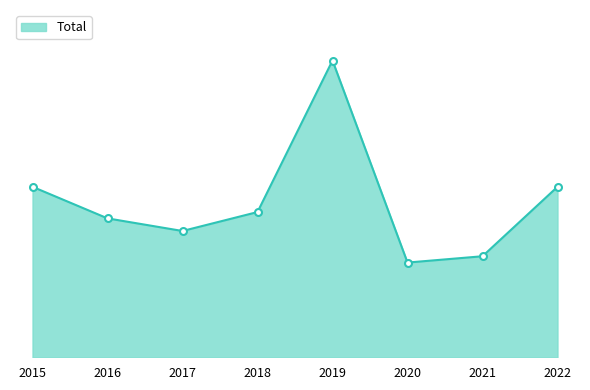

How many points are lower than both their immediate neighbors (excluding endpoints)?

2